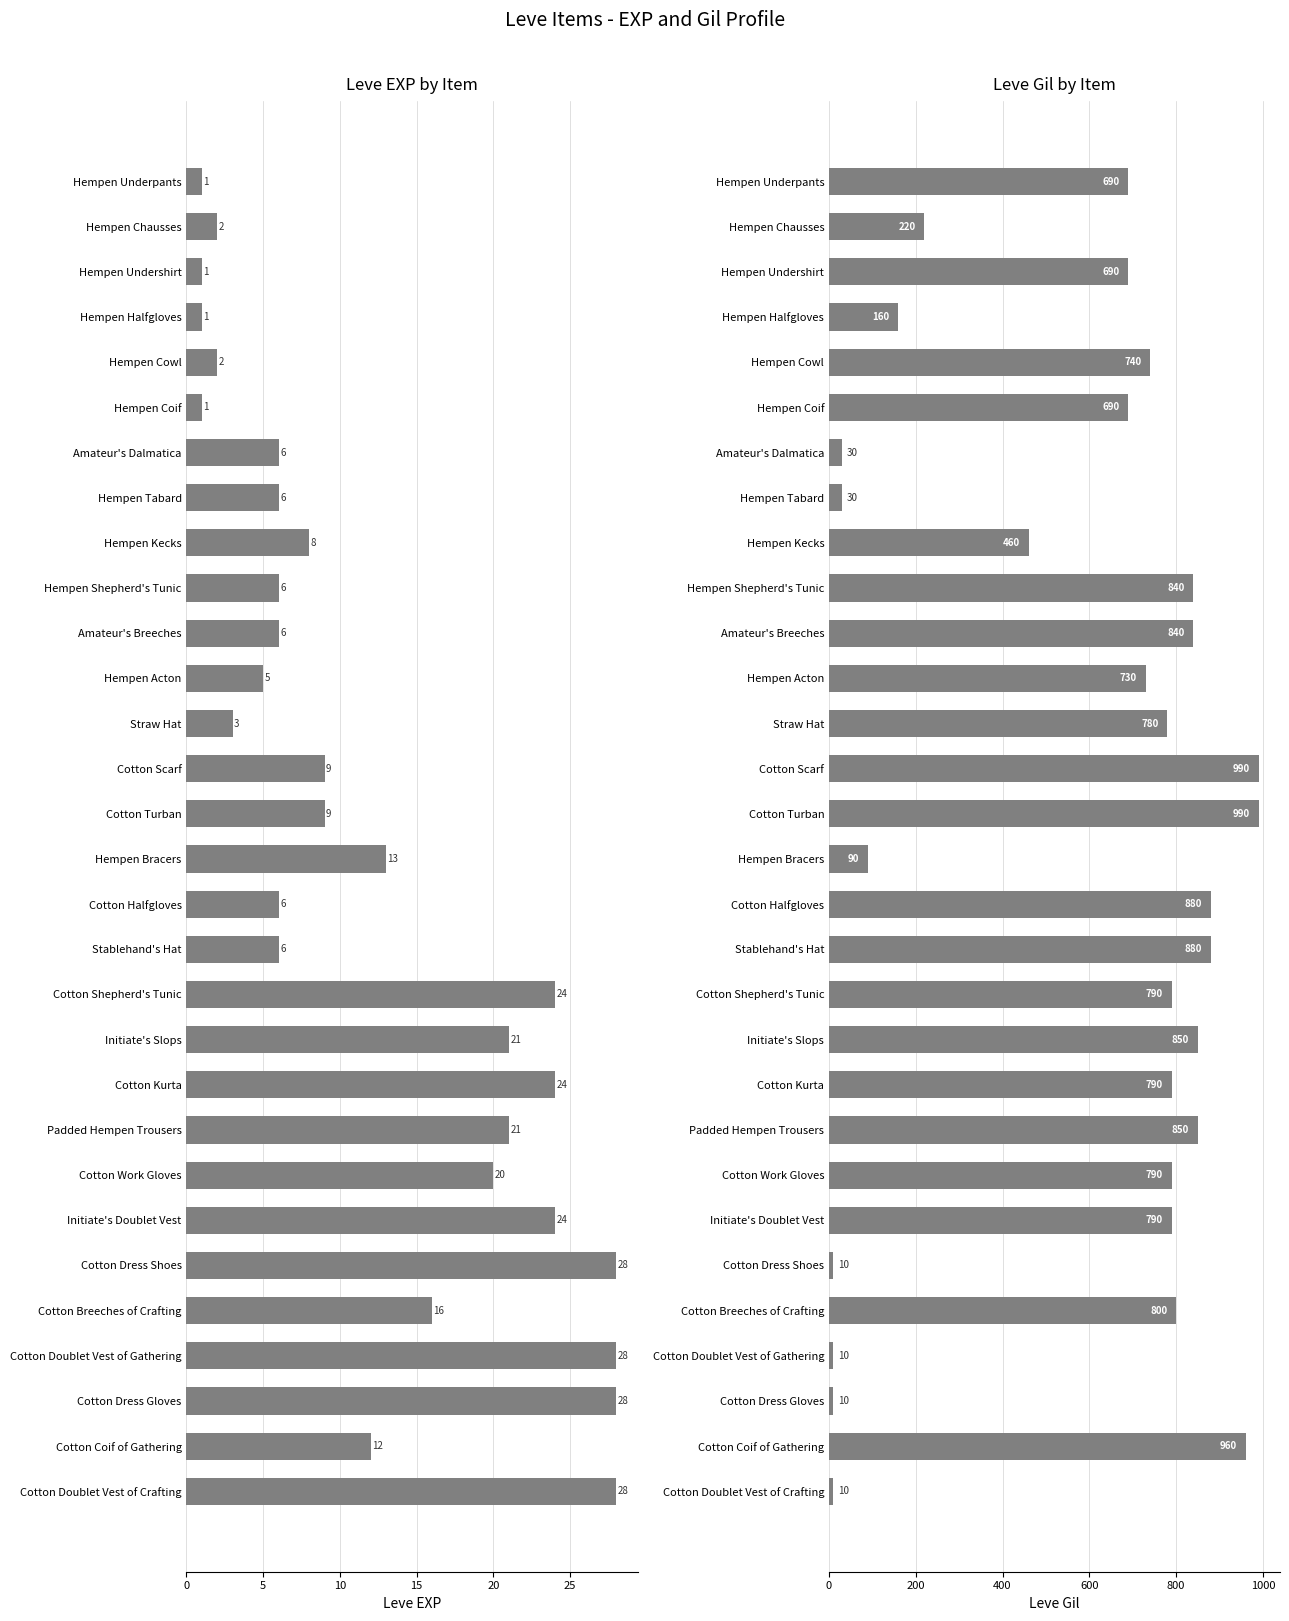

List the series in order of their overall mean, lowest first.

Leve EXP, Leve Gil